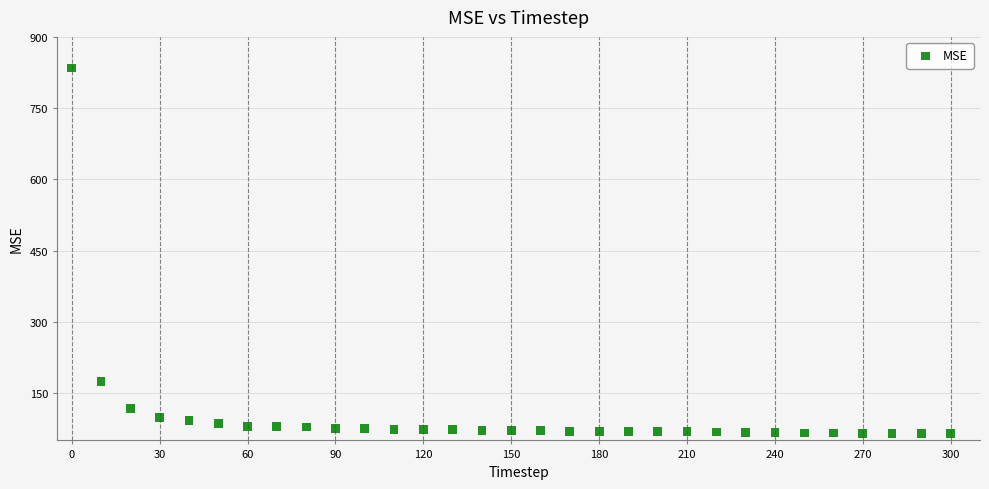

What is the range of X values (max minus min)?

300.0